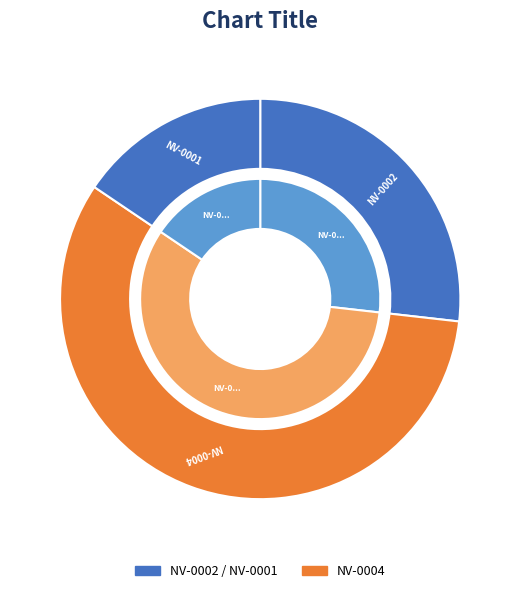

Is the sum of NV-0002 and NV-0001 greater than half?

No